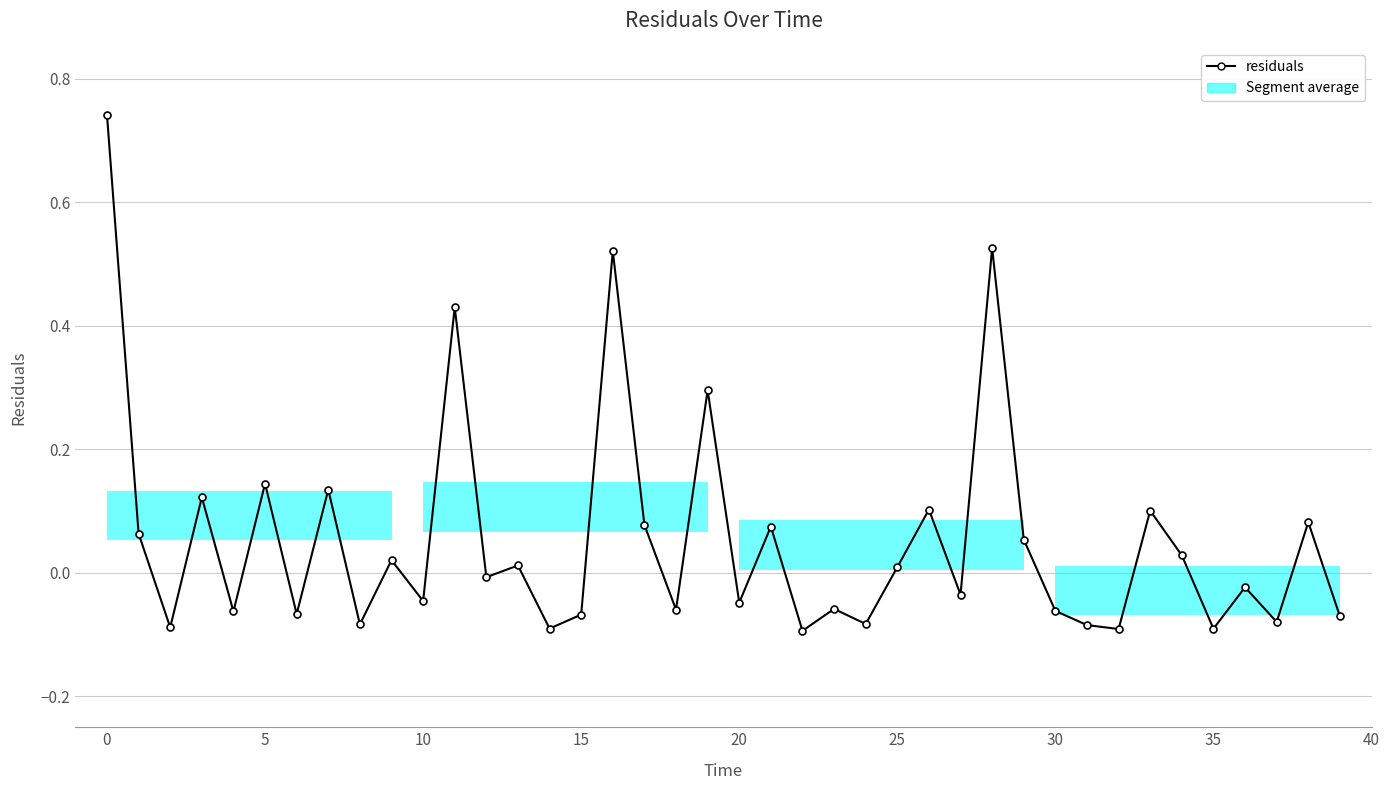

What is the difference between the second highest and minimum values?

0.6